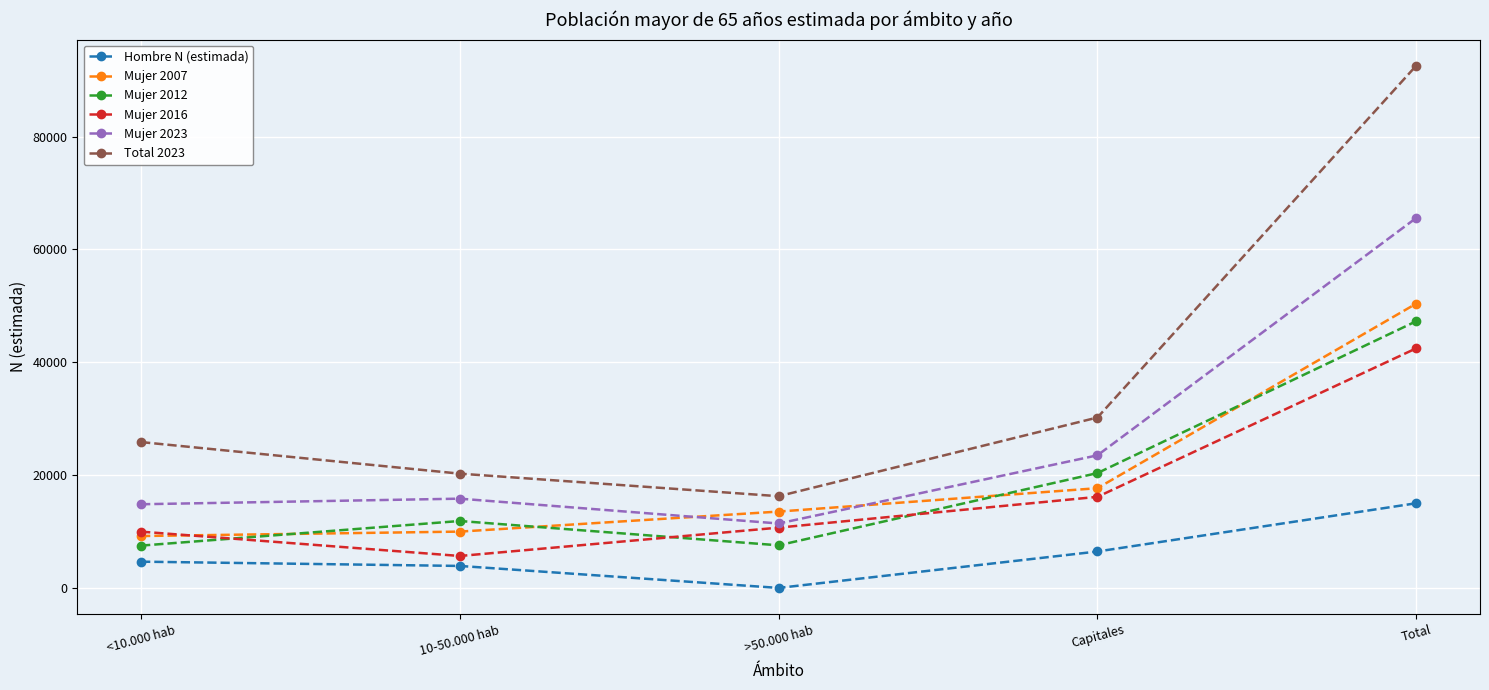

At which label is Mujer 2023 closest to 38500?

Capitales